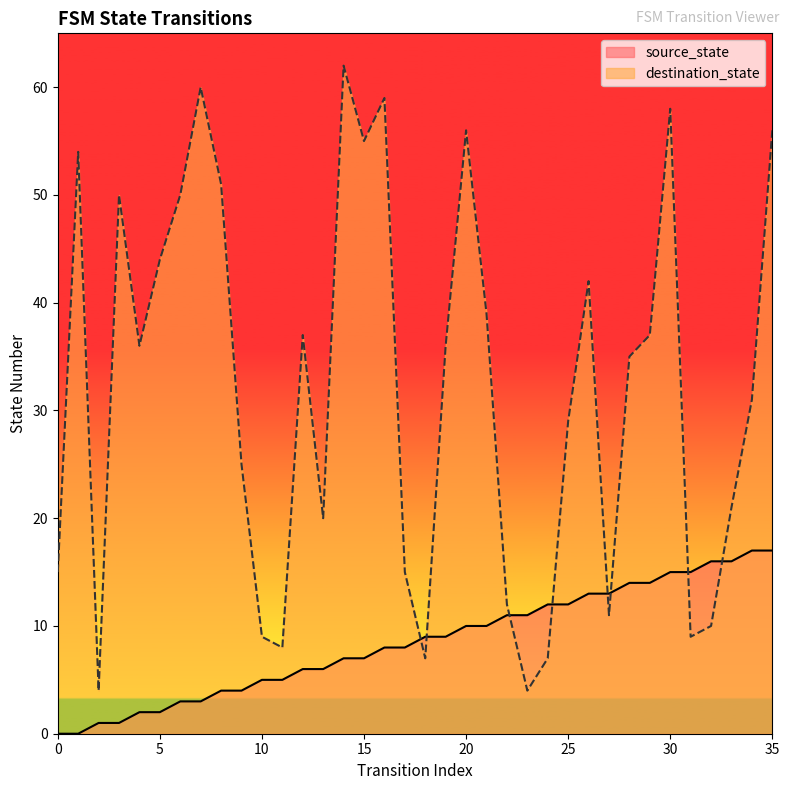

How many categories are shown in the chart?

36